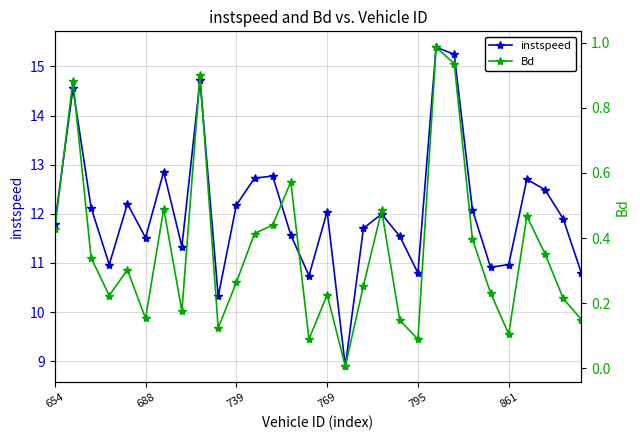

What is the lowest value of the instspeed series?

8.9